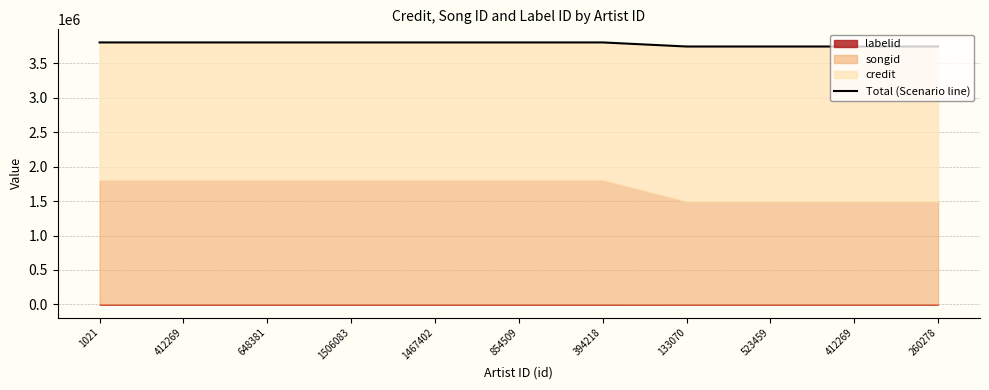

The value at 133070 is 3744716. True or false?

True